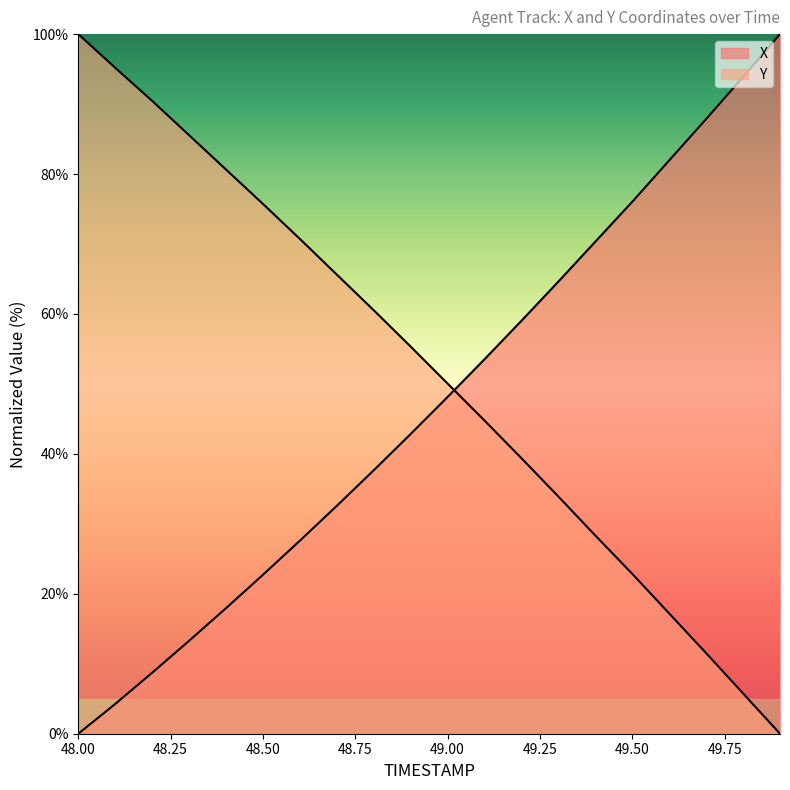

What is the label of the 15th point from the right?

48.5